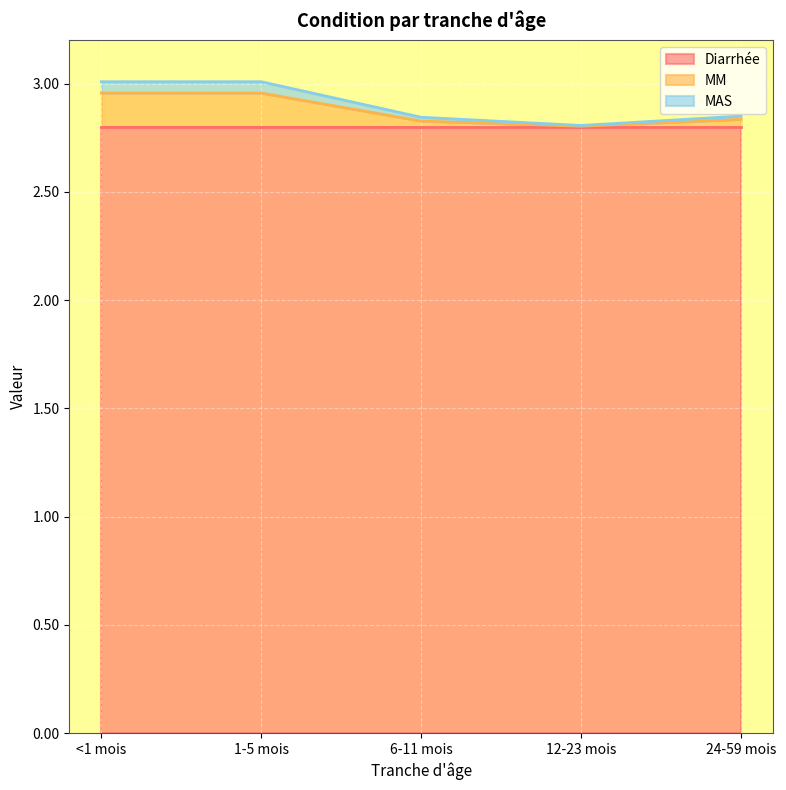

What is the minimum value for Diarrhée?

2.8